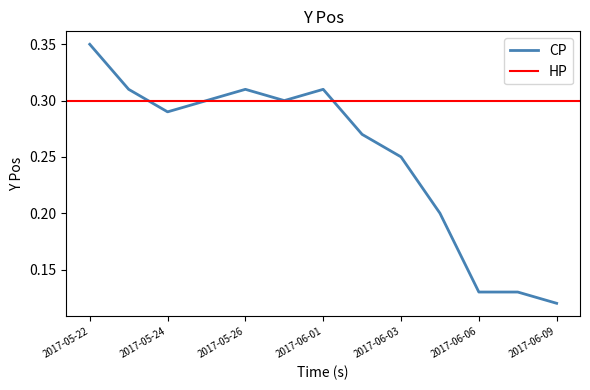

What is the smallest value displayed?

0.1